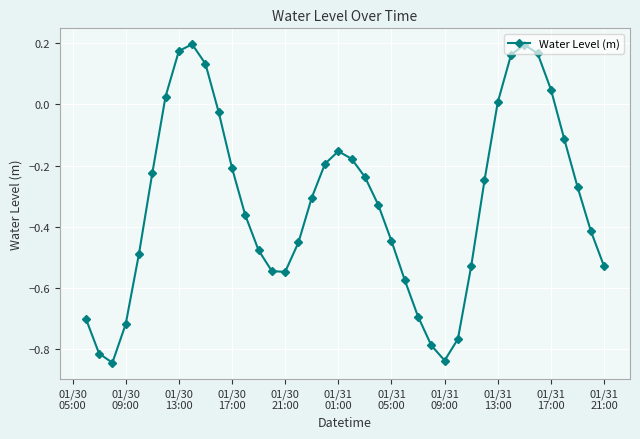

What is the difference between the maximum and minimum values?

1.0